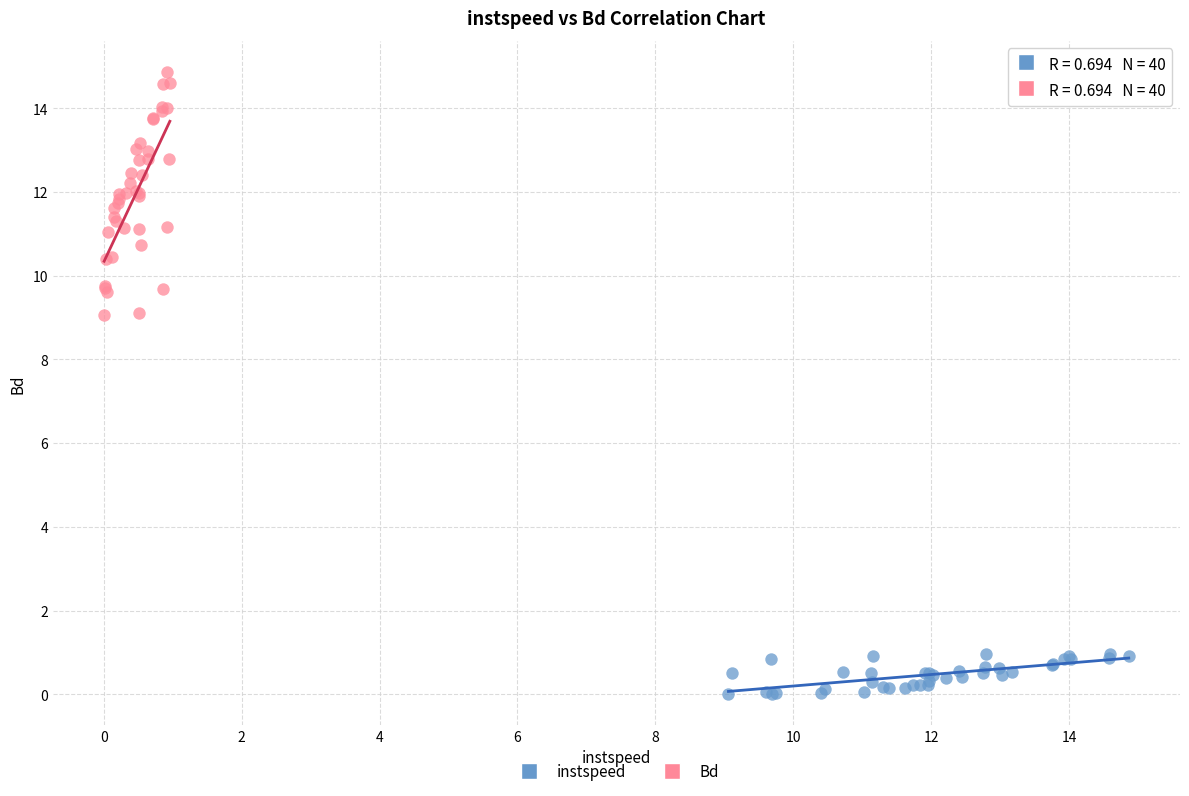

Which series contains the lowest Y value?

instspeed